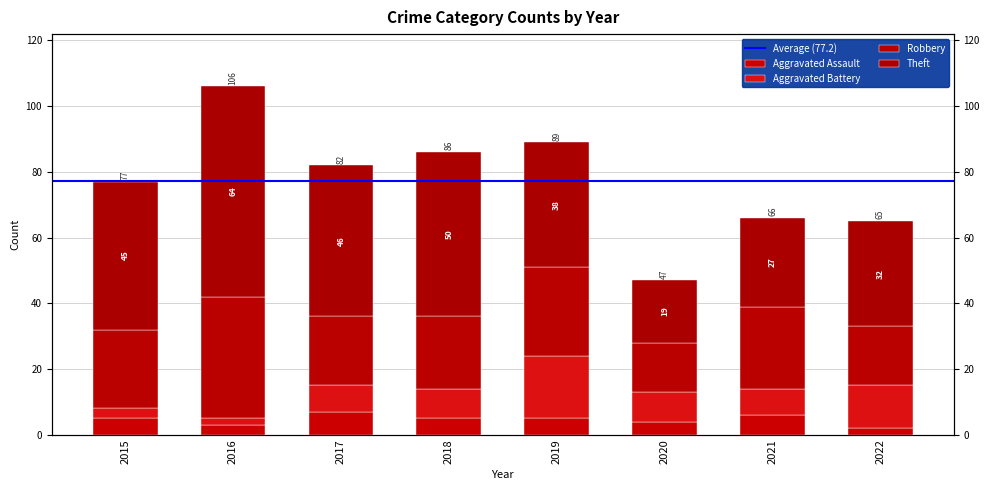

Does the chart contain stacked bars?

No